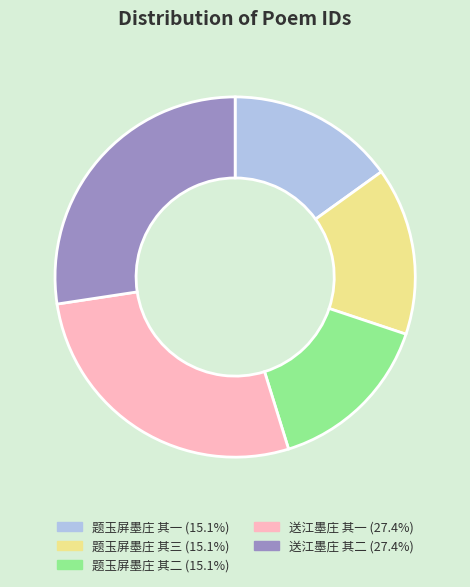

Combined, do 题玉屏墨庄 其二 and 题玉屏墨庄 其一 account for over 50%?

No